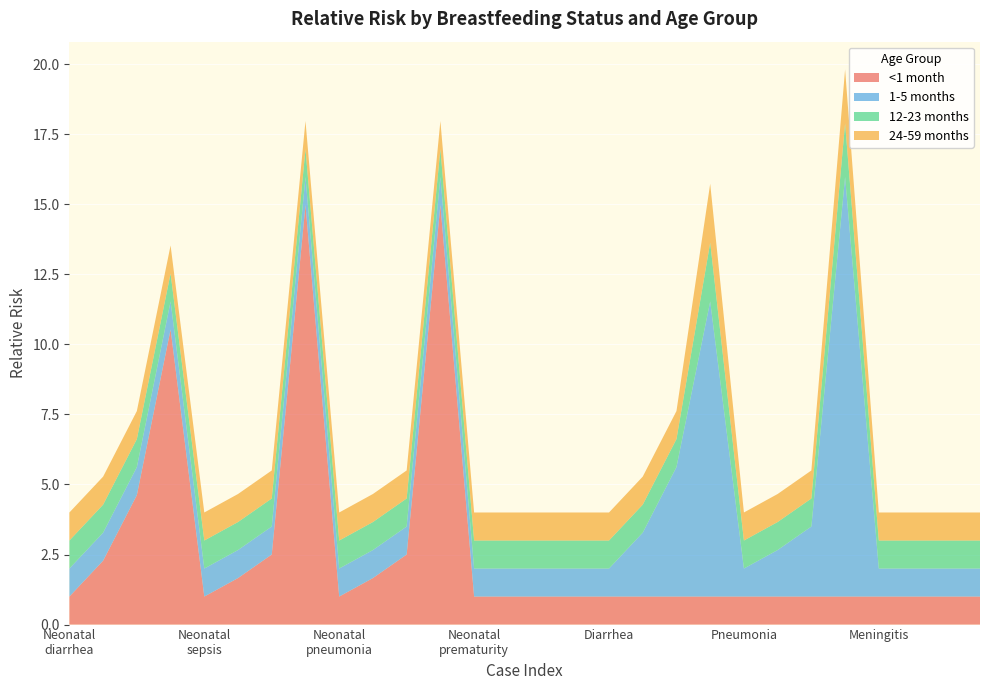

Reading left to right, list all the values displayed in this chart.

<1 month: Neonatal diarrhea exclusive=1.0	Neonatal diarrhea predominant=2.3	Neonatal diarrhea partial=4.6	Neonatal diarrhea none=10.5	Neonatal sepsis exclusive=1.0	Neonatal sepsis predominant=1.7	Neonatal sepsis partial=2.5	Neonatal sepsis none=15.0	Neonatal pneumonia exclusive=1.0	Neonatal pneumonia predominant=1.7	Neonatal pneumonia partial=2.5	Neonatal pneumonia none=15.0	Neonatal prematurity exclusive=1.0	Neonatal prematurity predominant=1.0	Neonatal prematurity partial=1.0	Neonatal prematurity none=1.0	Diarrhea exclusive=1.0	Diarrhea predominant=1.0	Diarrhea partial=1.0	Diarrhea none=1.0	Pneumonia exclusive=1.0	Pneumonia predominant=1.0	Pneumonia partial=1.0	Pneumonia none=1.0	Meningitis exclusive=1.0	Meningitis predominant=1.0	Meningitis partial=1.0	Meningitis none=1.0
1-5 months: Neonatal diarrhea exclusive=1.0	Neonatal diarrhea predominant=1.0	Neonatal diarrhea partial=1.0	Neonatal diarrhea none=1.0	Neonatal sepsis exclusive=1.0	Neonatal sepsis predominant=1.0	Neonatal sepsis partial=1.0	Neonatal sepsis none=1.0	Neonatal pneumonia exclusive=1.0	Neonatal pneumonia predominant=1.0	Neonatal pneumonia partial=1.0	Neonatal pneumonia none=1.0	Neonatal prematurity exclusive=1.0	Neonatal prematurity predominant=1.0	Neonatal prematurity partial=1.0	Neonatal prematurity none=1.0	Diarrhea exclusive=1.0	Diarrhea predominant=2.3	Diarrhea partial=4.6	Diarrhea none=10.5	Pneumonia exclusive=1.0	Pneumonia predominant=1.7	Pneumonia partial=2.5	Pneumonia none=15.0	Meningitis exclusive=1.0	Meningitis predominant=1.0	Meningitis partial=1.0	Meningitis none=1.0
12-23 months: Neonatal diarrhea exclusive=1.0	Neonatal diarrhea predominant=1.0	Neonatal diarrhea partial=1.0	Neonatal diarrhea none=1.0	Neonatal sepsis exclusive=1.0	Neonatal sepsis predominant=1.0	Neonatal sepsis partial=1.0	Neonatal sepsis none=1.0	Neonatal pneumonia exclusive=1.0	Neonatal pneumonia predominant=1.0	Neonatal pneumonia partial=1.0	Neonatal pneumonia none=1.0	Neonatal prematurity exclusive=1.0	Neonatal prematurity predominant=1.0	Neonatal prematurity partial=1.0	Neonatal prematurity none=1.0	Diarrhea exclusive=1.0	Diarrhea predominant=1.0	Diarrhea partial=1.0	Diarrhea none=2.1	Pneumonia exclusive=1.0	Pneumonia predominant=1.0	Pneumonia partial=1.0	Pneumonia none=1.9	Meningitis exclusive=1.0	Meningitis predominant=1.0	Meningitis partial=1.0	Meningitis none=1.0
24-59 months: Neonatal diarrhea exclusive=1.0	Neonatal diarrhea predominant=1.0	Neonatal diarrhea partial=1.0	Neonatal diarrhea none=1.0	Neonatal sepsis exclusive=1.0	Neonatal sepsis predominant=1.0	Neonatal sepsis partial=1.0	Neonatal sepsis none=1.0	Neonatal pneumonia exclusive=1.0	Neonatal pneumonia predominant=1.0	Neonatal pneumonia partial=1.0	Neonatal pneumonia none=1.0	Neonatal prematurity exclusive=1.0	Neonatal prematurity predominant=1.0	Neonatal prematurity partial=1.0	Neonatal prematurity none=1.0	Diarrhea exclusive=1.0	Diarrhea predominant=1.0	Diarrhea partial=1.0	Diarrhea none=2.1	Pneumonia exclusive=1.0	Pneumonia predominant=1.0	Pneumonia partial=1.0	Pneumonia none=1.9	Meningitis exclusive=1.0	Meningitis predominant=1.0	Meningitis partial=1.0	Meningitis none=1.0